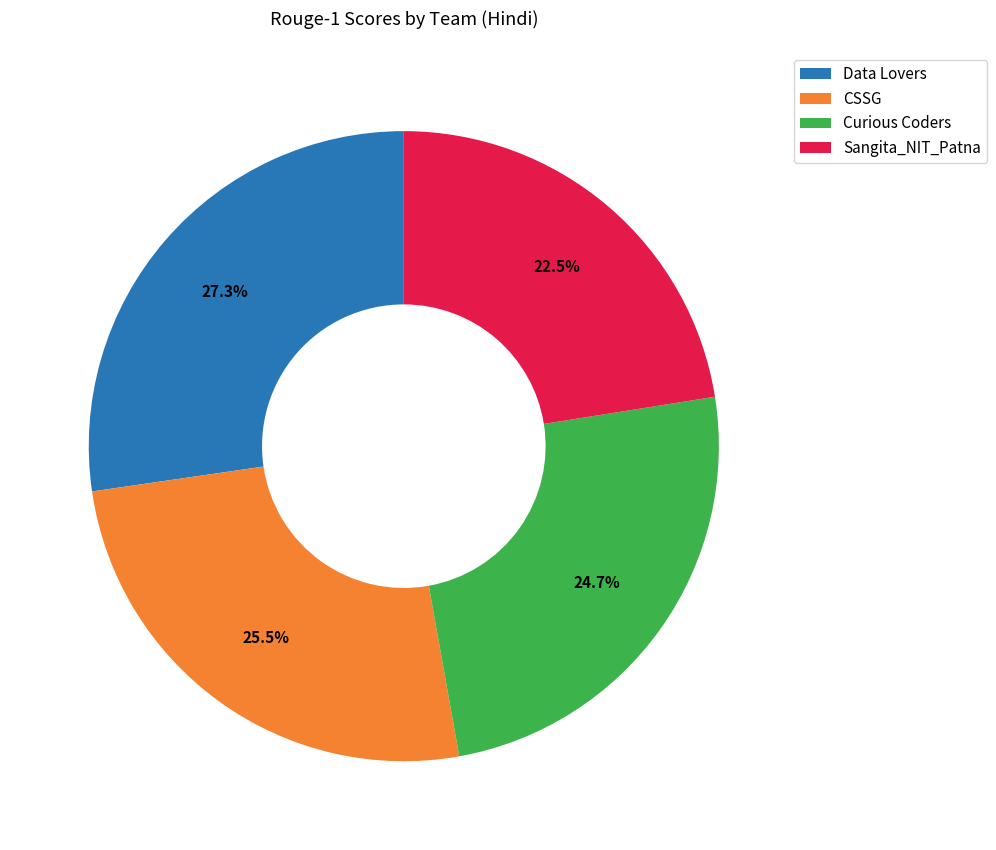

Is Sangita_NIT_Patna the majority of the pie?

No